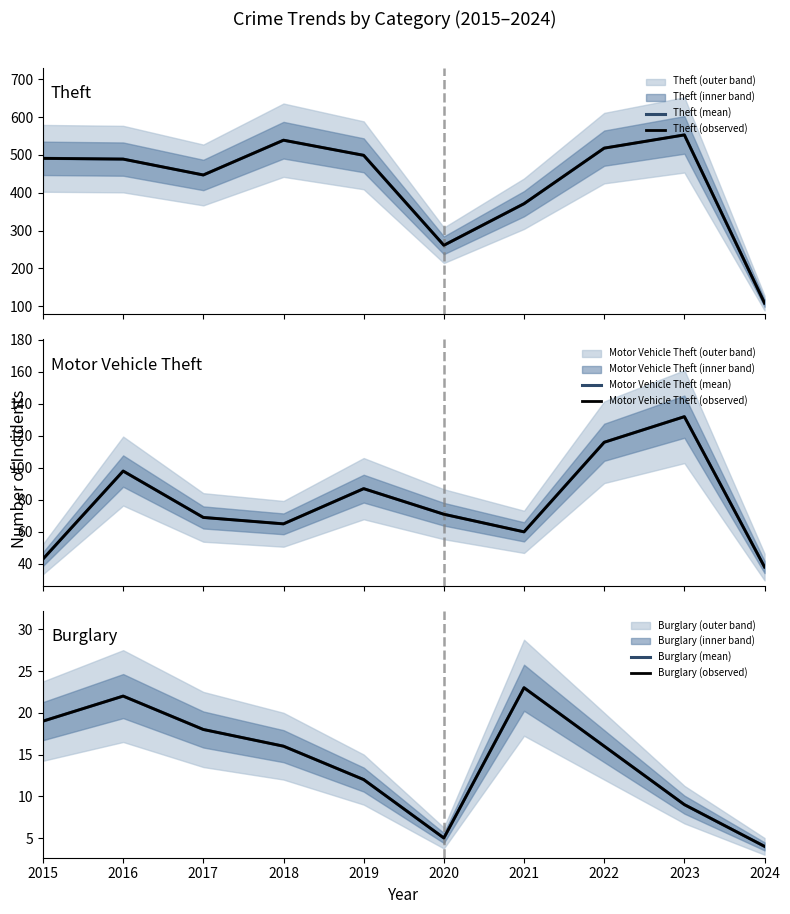

Reading left to right, list all the values displayed in this chart.

Theft (mean): 2015=491	2016=489	2017=447	2018=539	2019=499	2020=261	2021=371	2022=518	2023=553	2024=108
Theft (observed): 2015=491	2016=489	2017=447	2018=539	2019=499	2020=261	2021=371	2022=518	2023=553	2024=108
Motor Vehicle Theft (mean): 2015=43	2016=98	2017=69	2018=65	2019=87	2020=71	2021=60	2022=116	2023=132	2024=38
Motor Vehicle Theft (observed): 2015=43	2016=98	2017=69	2018=65	2019=87	2020=71	2021=60	2022=116	2023=132	2024=38
Burglary (mean): 2015=19	2016=22	2017=18	2018=16	2019=12	2020=5	2021=23	2022=16	2023=9	2024=4
Burglary (observed): 2015=19	2016=22	2017=18	2018=16	2019=12	2020=5	2021=23	2022=16	2023=9	2024=4